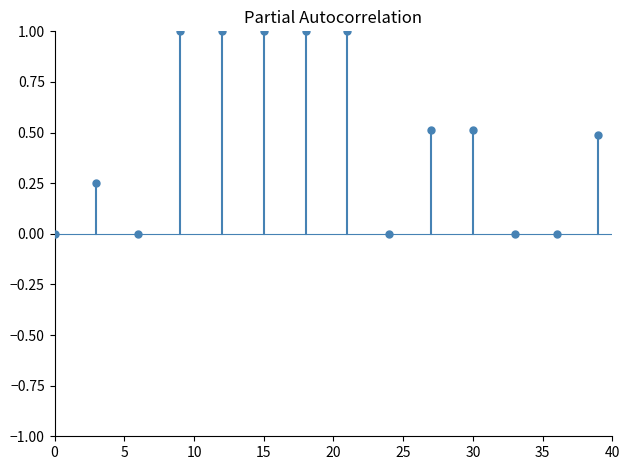

What is the range of X values (max minus min)?

39.0